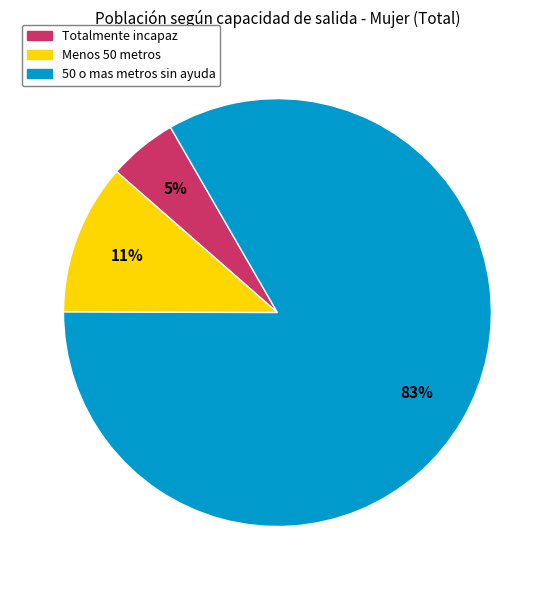

To the nearest percent, what is the average slice percentage?

33%